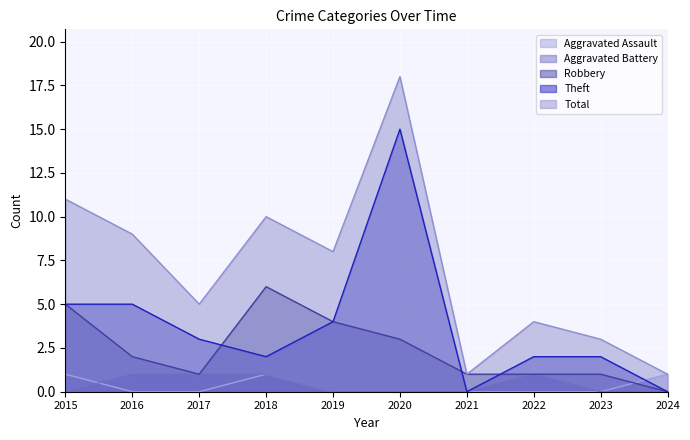

What is the average value of the Total series?

7